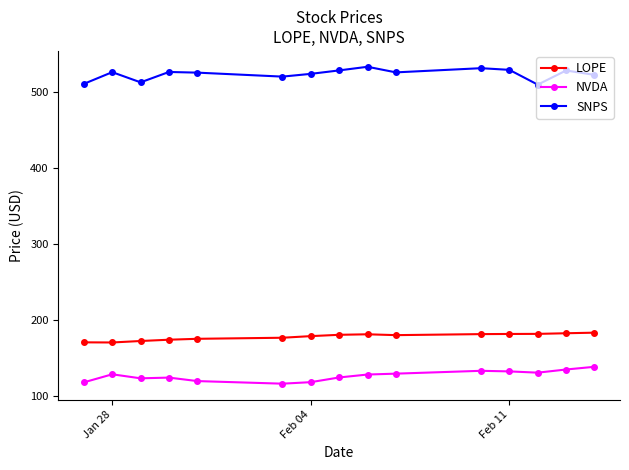

What are all the series names shown in the legend?

LOPE, NVDA, SNPS